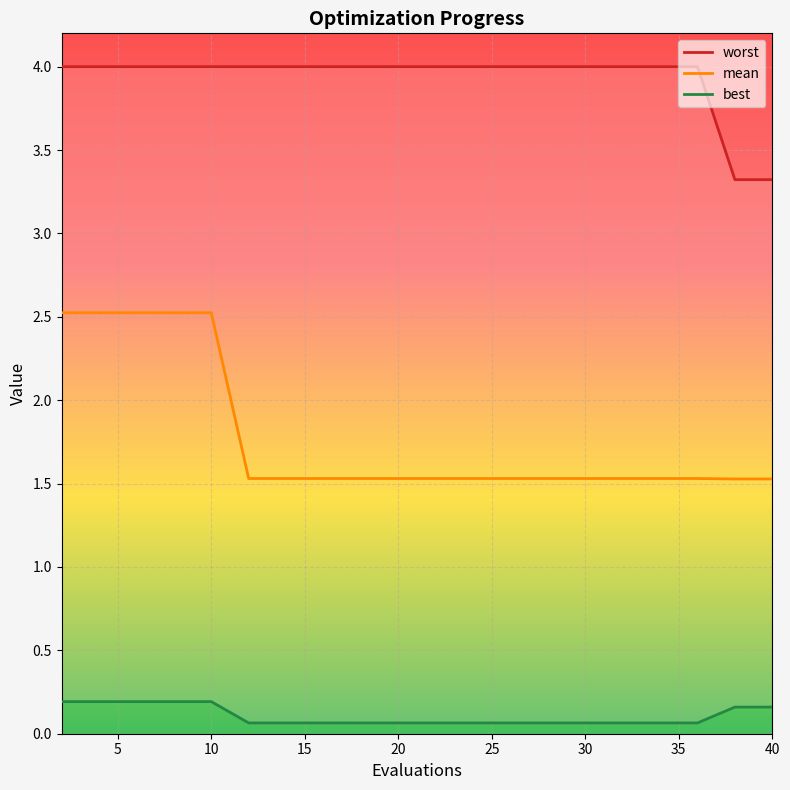

True or false: best and mean intersect in this chart.

False